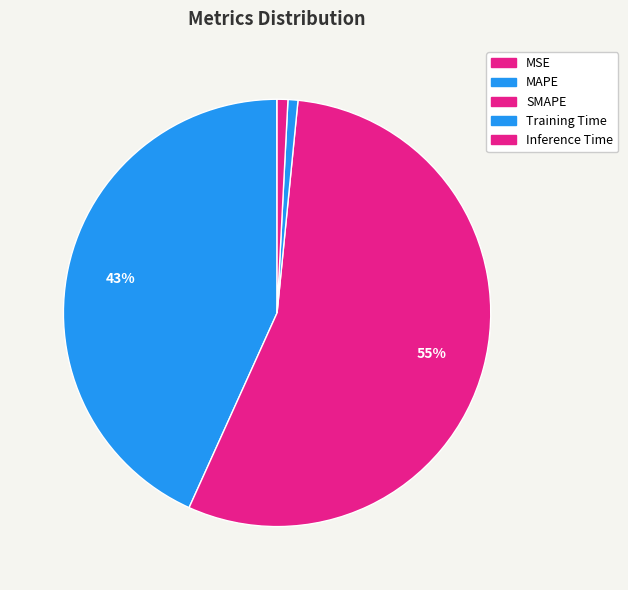

Combined, do MSE and SMAPE account for over 50%?

Yes